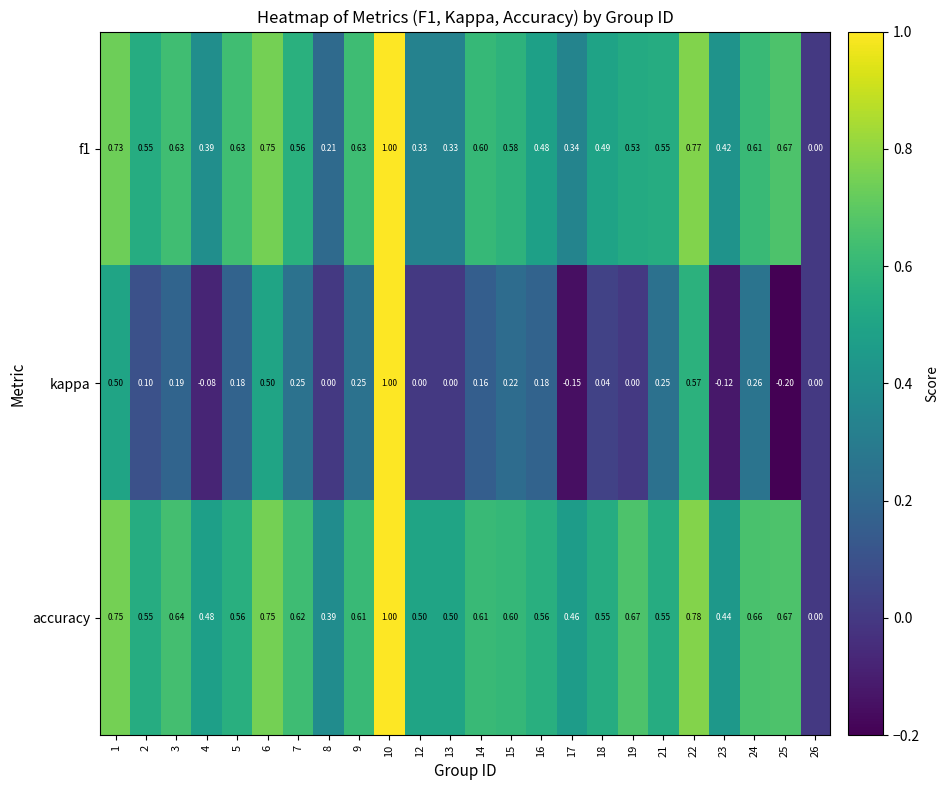

Which series has the largest total across all categories?

accuracy